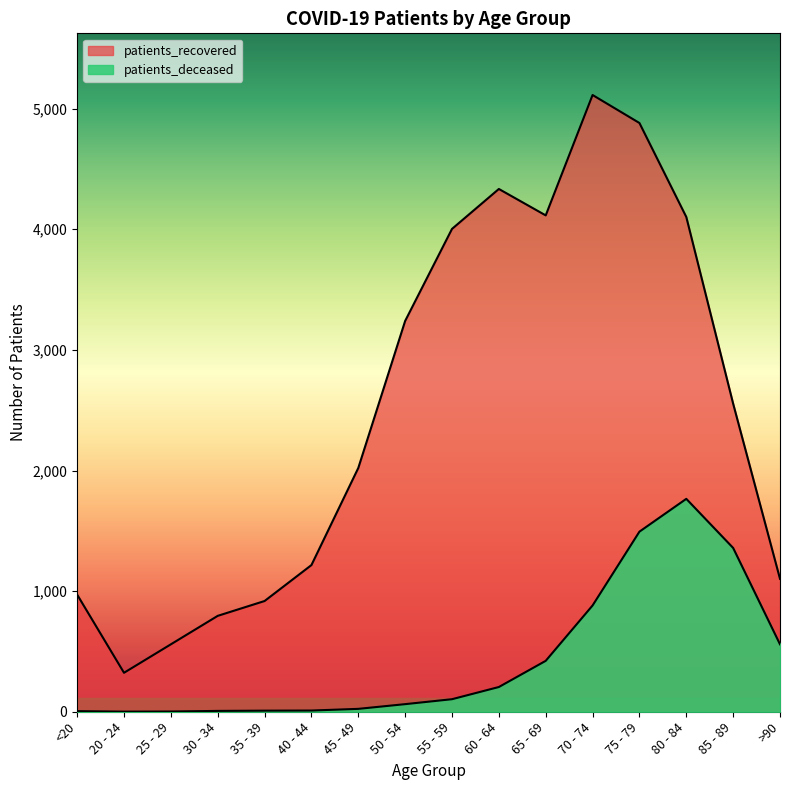

True or false: patients_deceased and patients_recovered cross at least once.

False